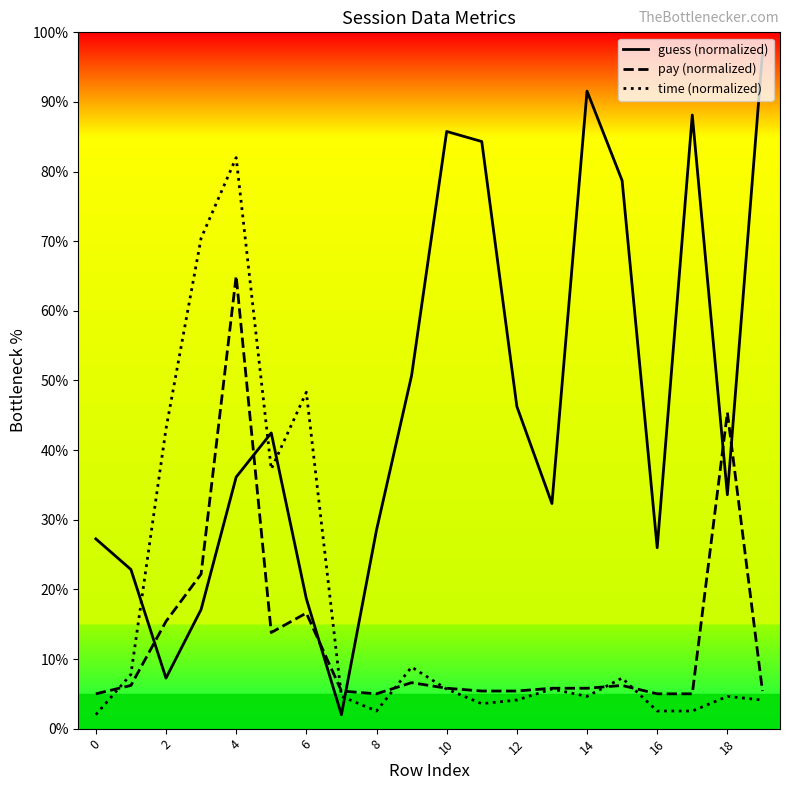

What is the label of the 4th point from the right?

16